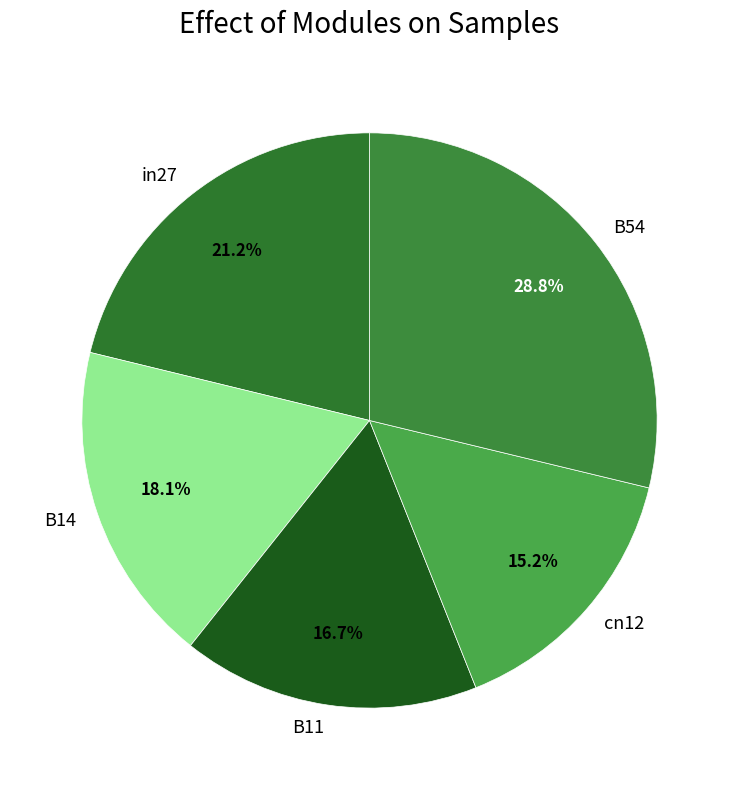

Is it true that in27 is 33% of the pie?

False